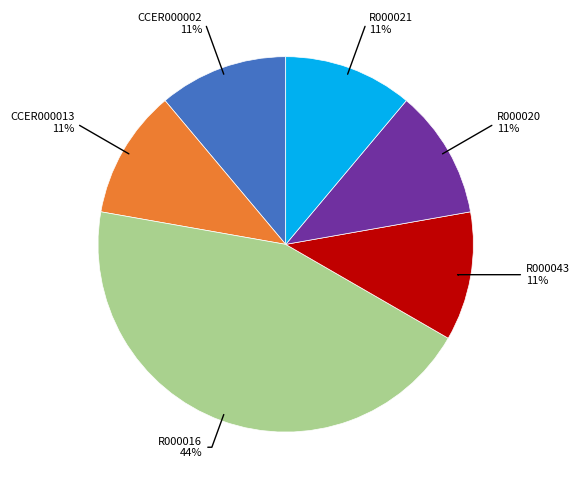

Does any single category account for the majority?

No